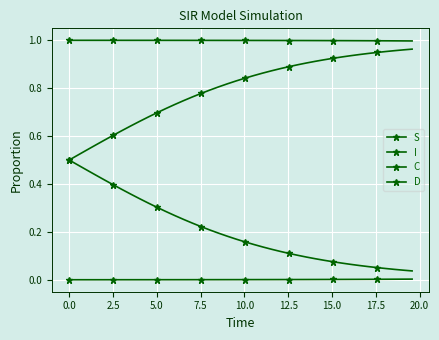

Is this an area chart (filled region under the line)?

No